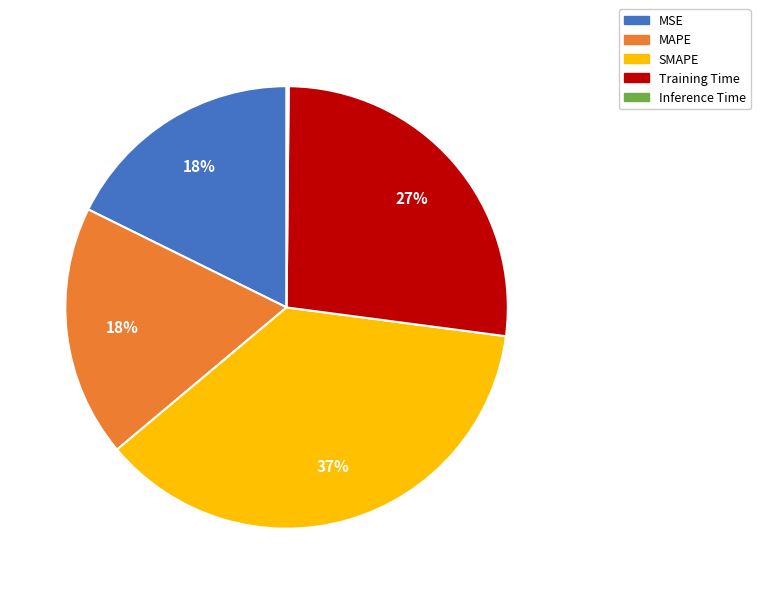

What percentage is the SMAPE slice, to the nearest percent?

37%